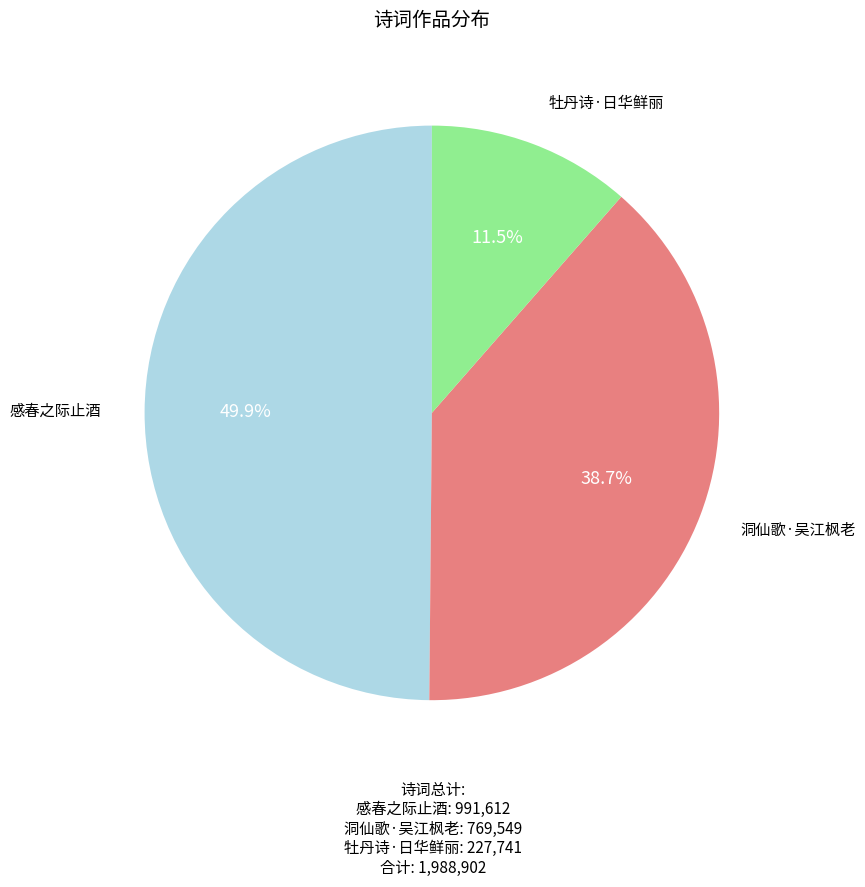

Rank the categories by value from highest to lowest.

感春之际止酒, 洞仙歌·吴江枫老, 牡丹诗·日华鲜丽